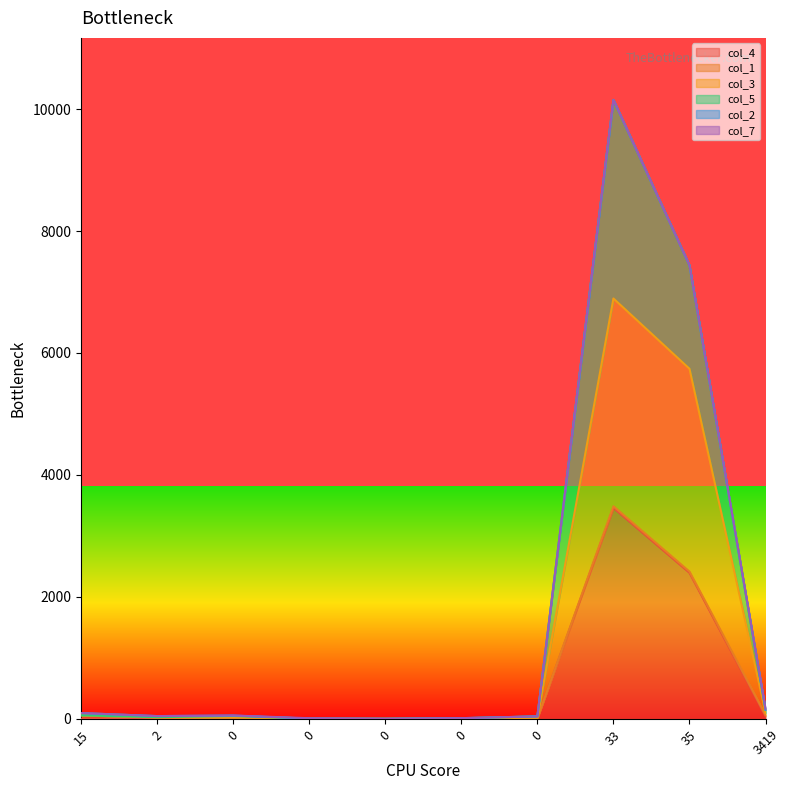

True or false: col_3 has more than 2 interior local peaks.

False